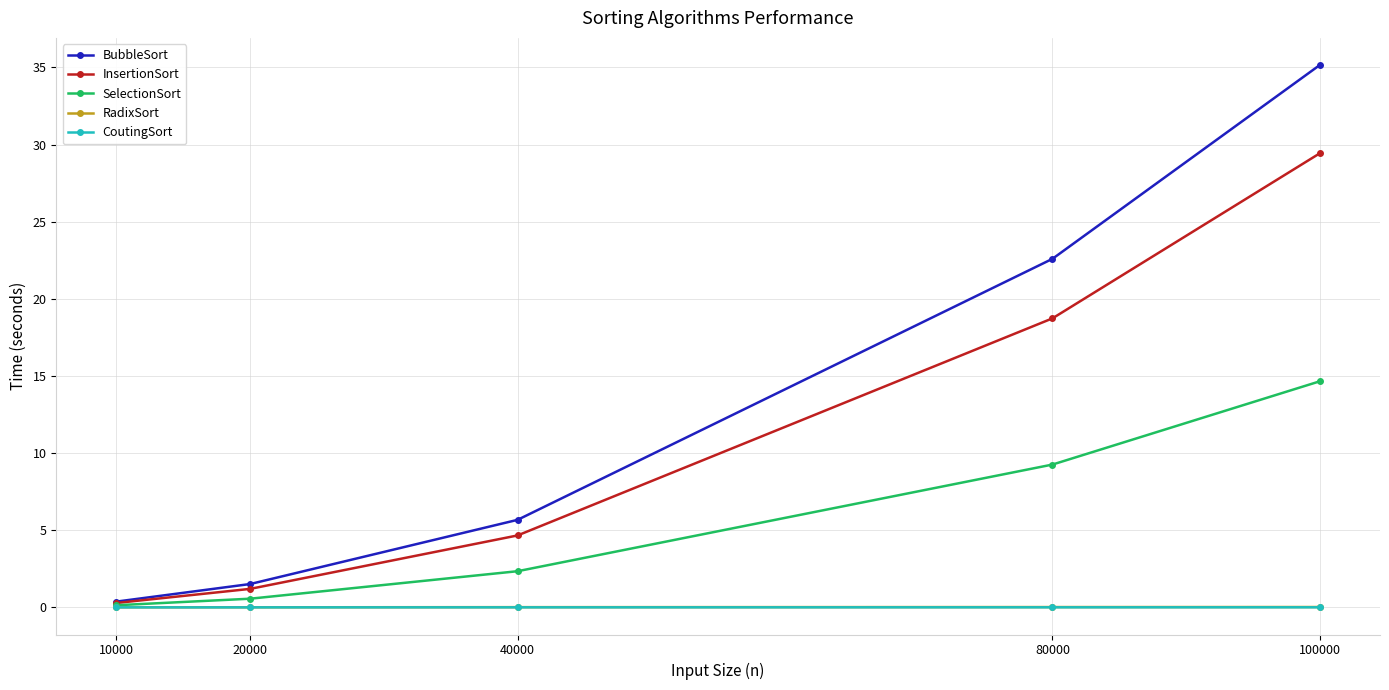

What is the spread (max minus min) of values at 40000?

5.7